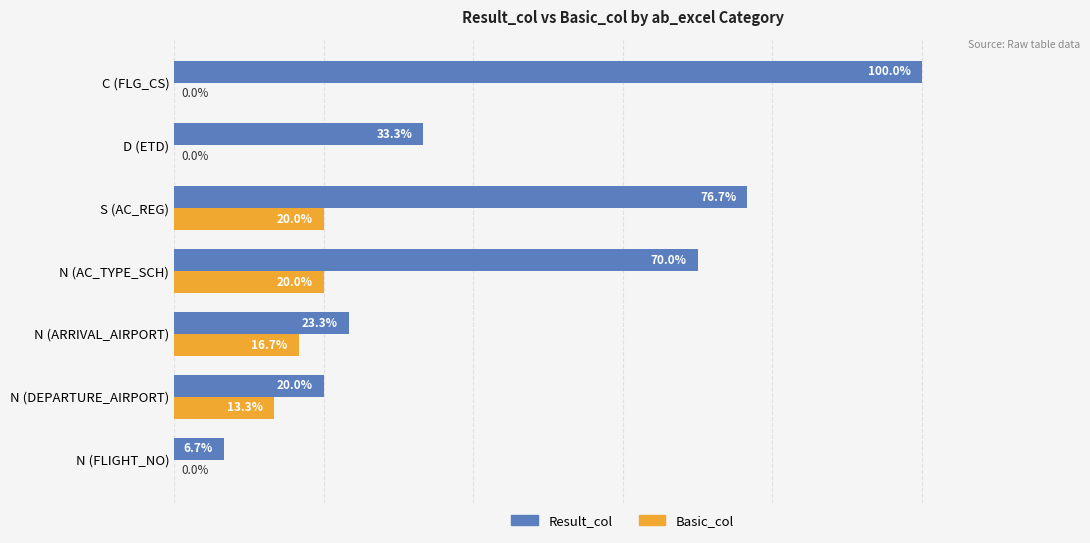

Where is Basic_col nearest to the value 10?

N (DEPARTURE_AIRPORT)